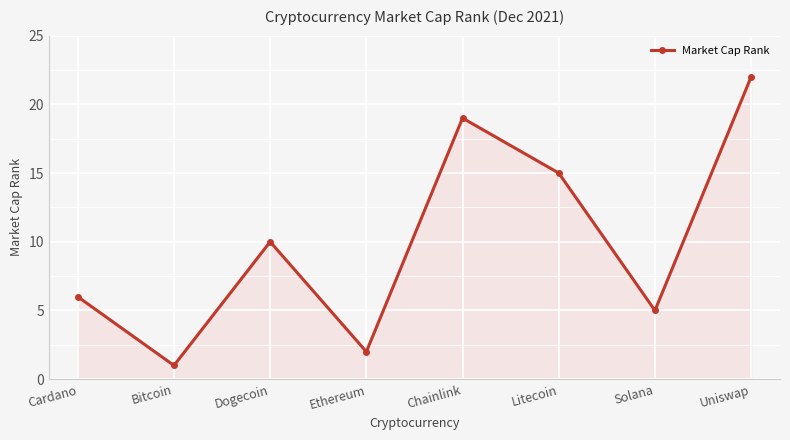

Where is the first local minimum?

Bitcoin